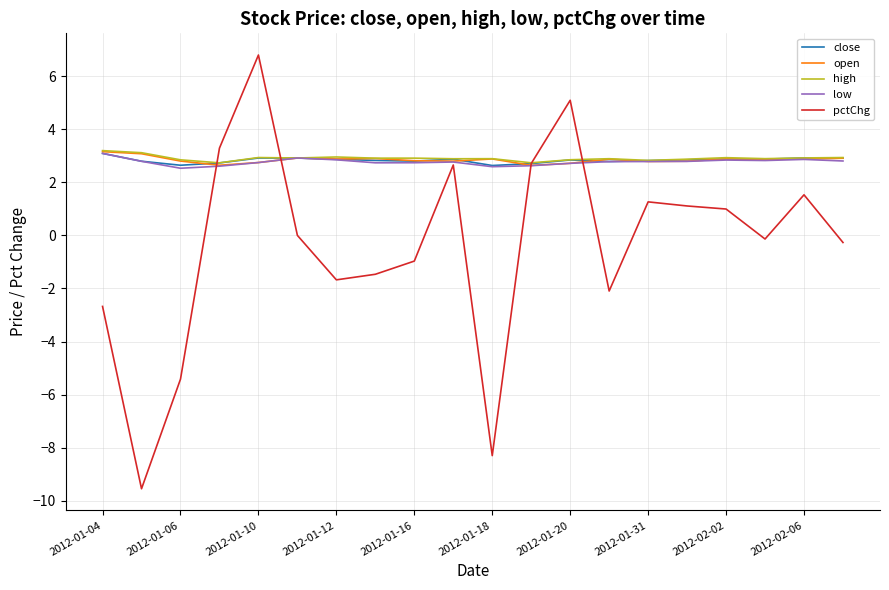

How many lines are shown in the chart?

5